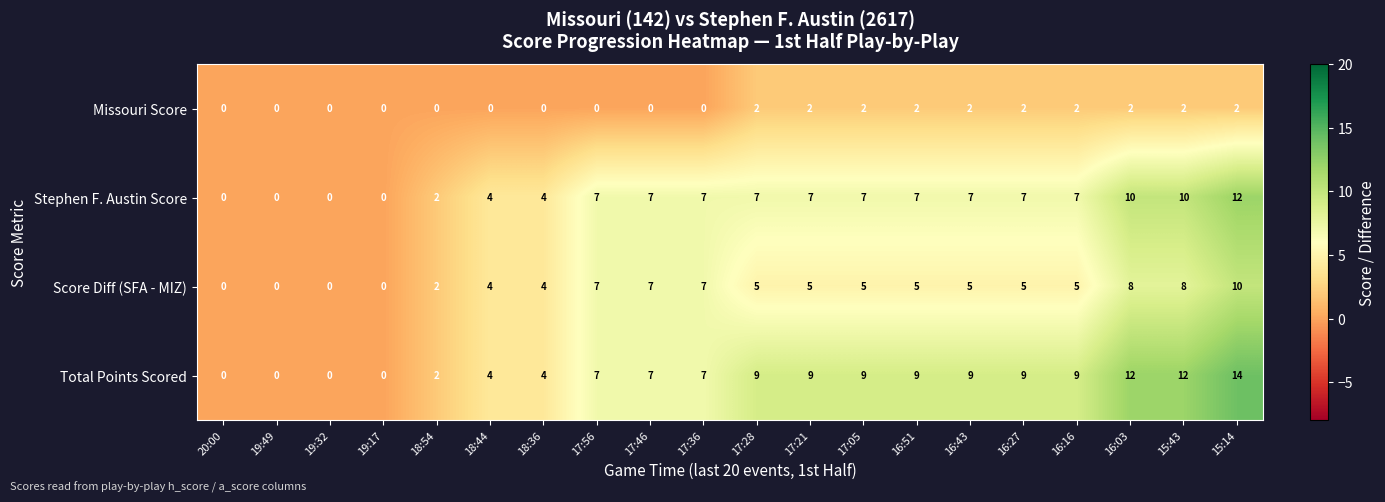

Between 20:00 and 16:16, which series saw the biggest shift?

Total Points Scored